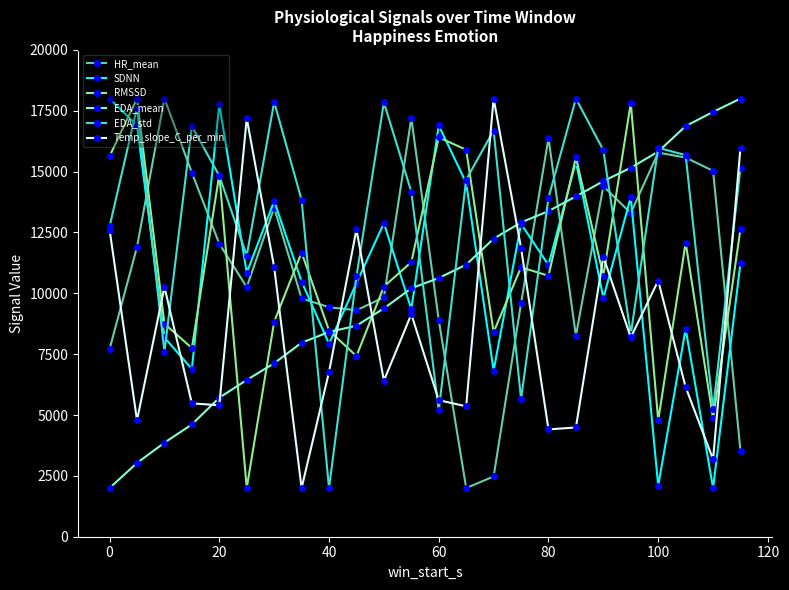

How many lines are shown in the chart?

6